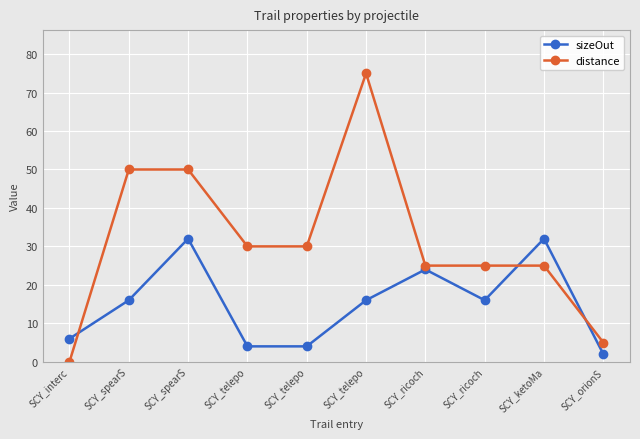

Is this an area chart (filled region under the line)?

No